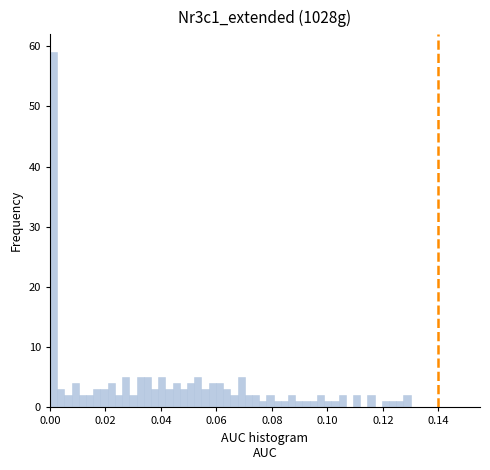

Read against the x-axis, roughly where is the centre of the tallest bar?

0.002